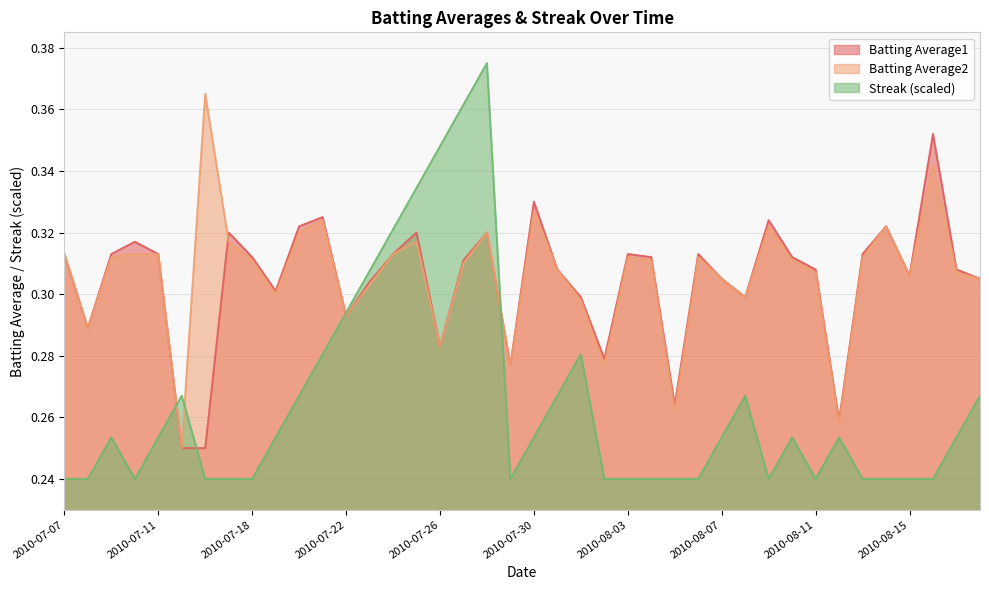

What is the sum of all Batting Average1 values?

12.2